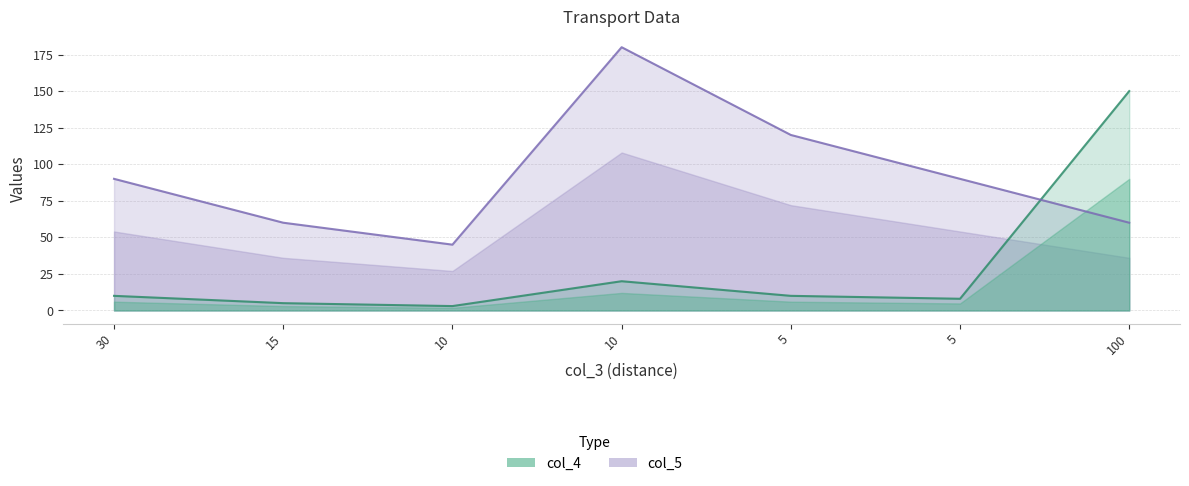

What is the difference between the highest and lowest values at 10?

42